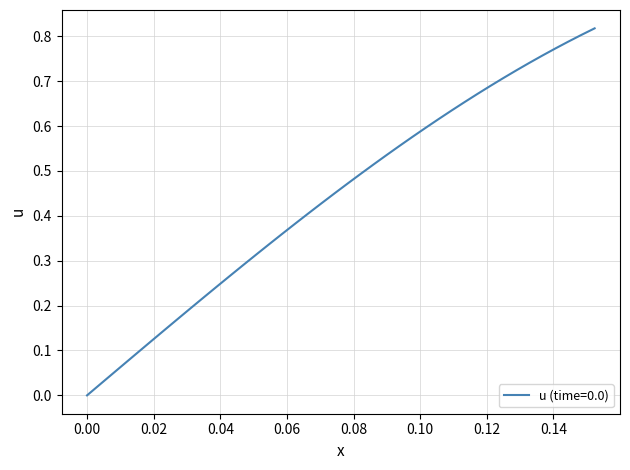

Does the chart have visible grid lines?

Yes